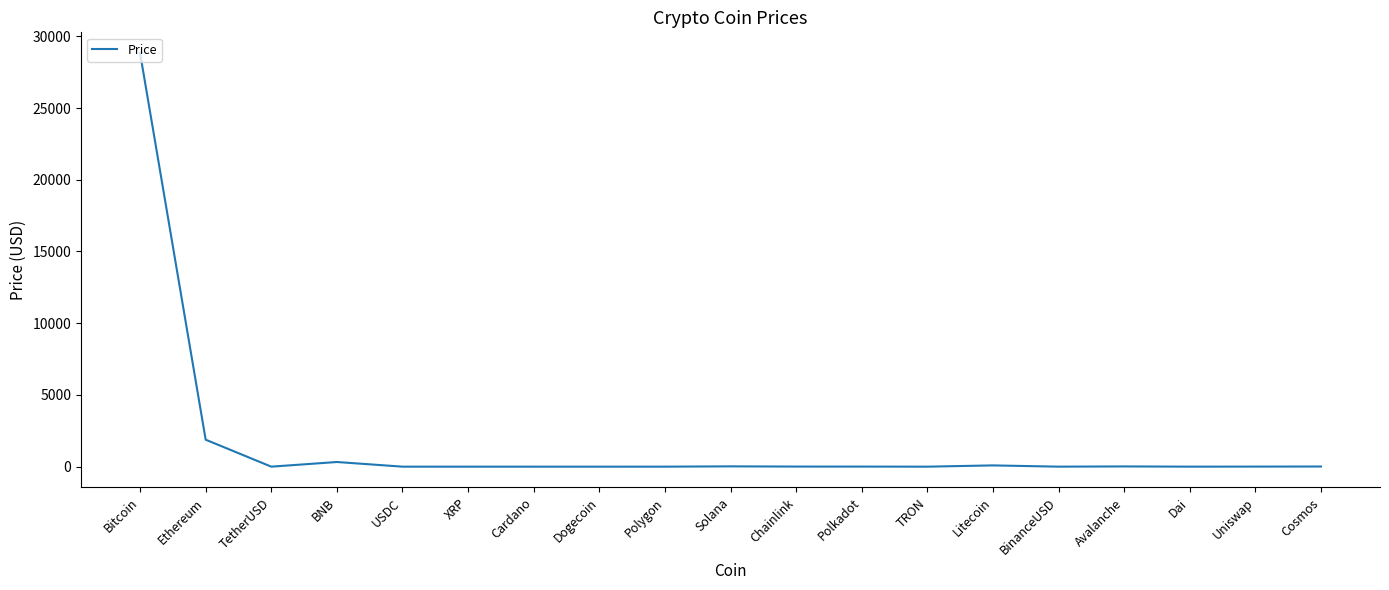

What is the maximum value shown in the chart?

28835.0